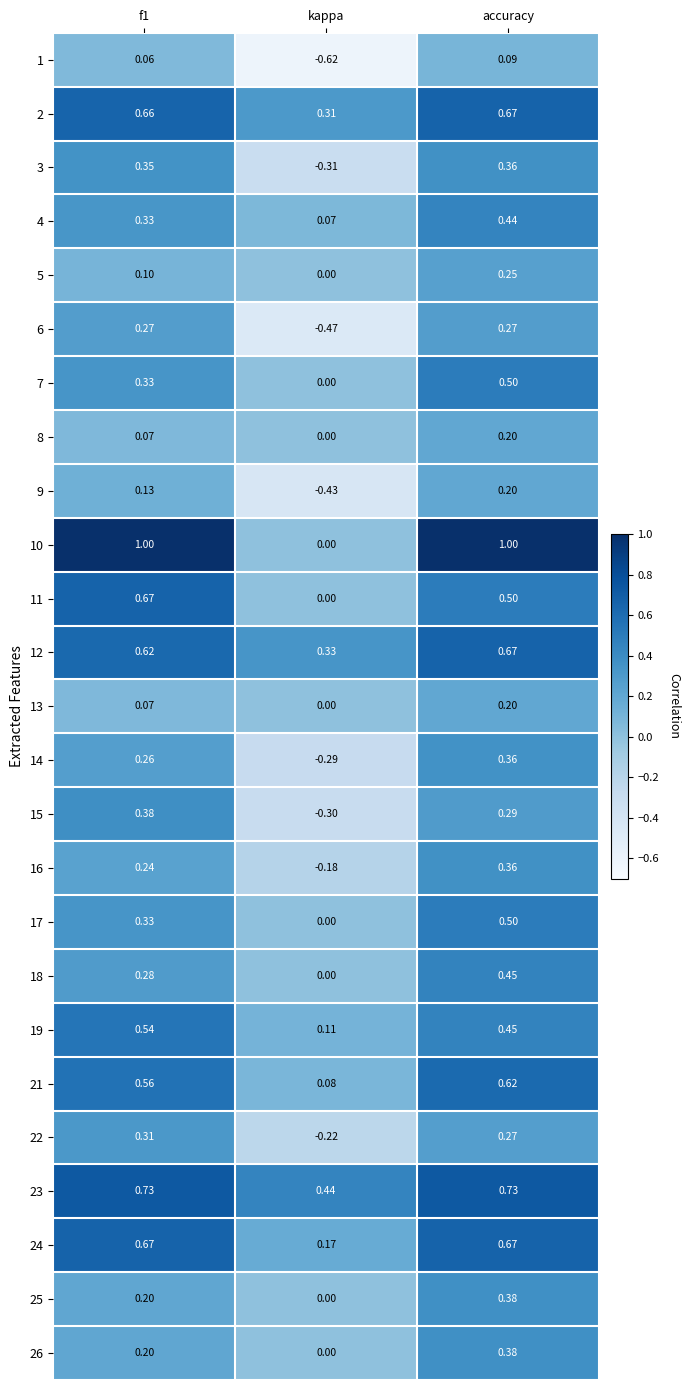

At which category is the sum across all series the highest?

accuracy